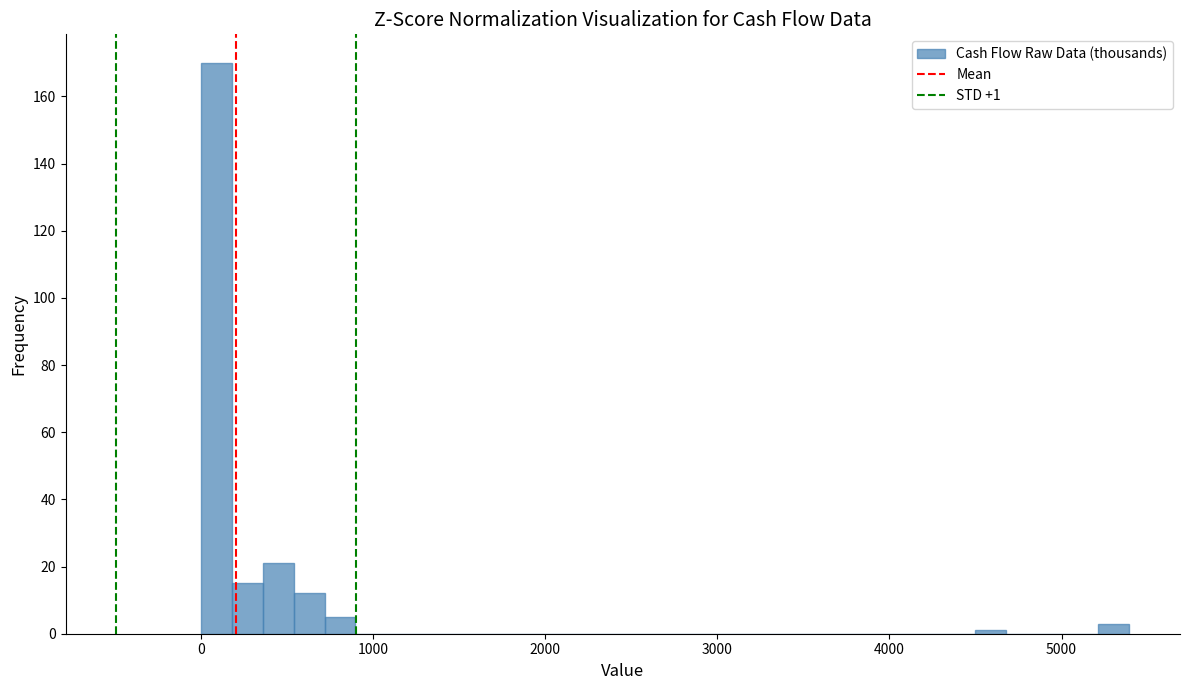

Read against the x-axis, roughly where is the centre of the tallest bar?

100